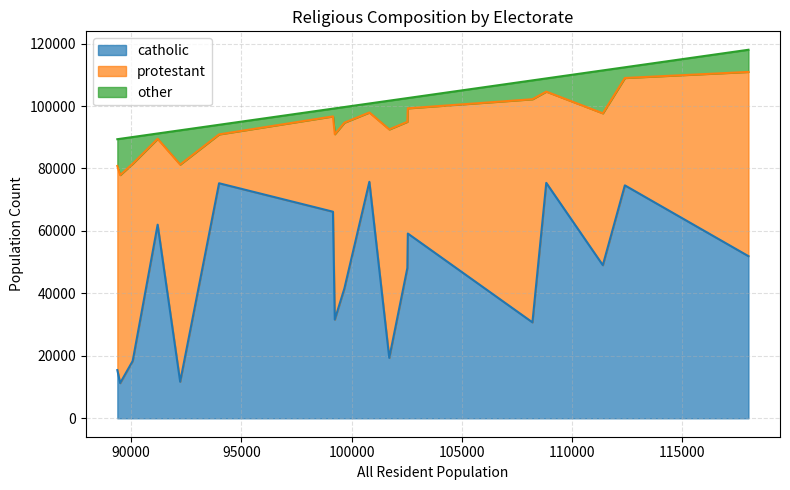

How many lines are shown in the chart?

3